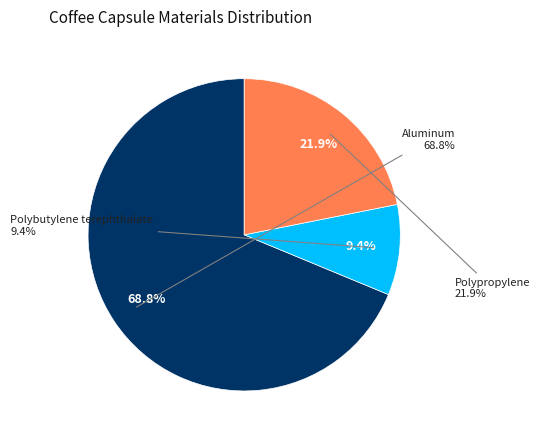

How many segments does this pie chart have?

3